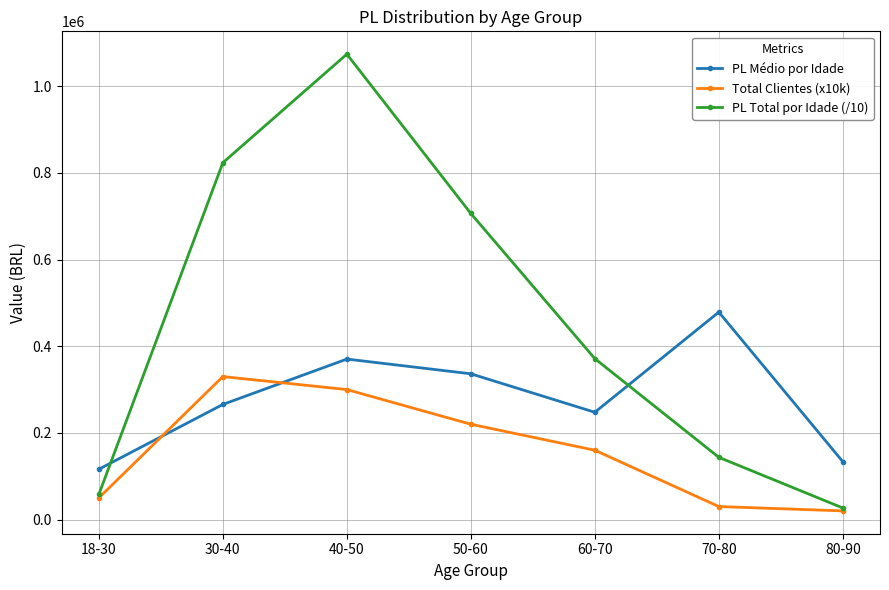

At which category does PL Médio por Idade reach its first local valley?

60-70